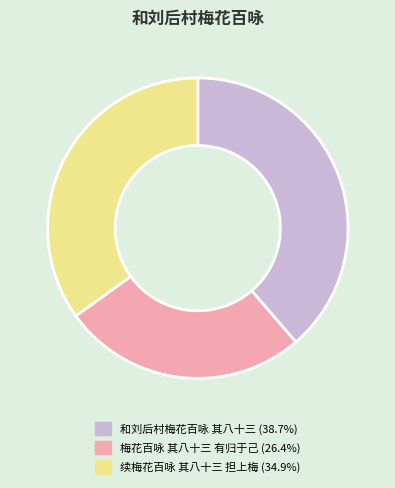

Which category has the biggest portion of the pie?

和刘后村梅花百咏 其八十三